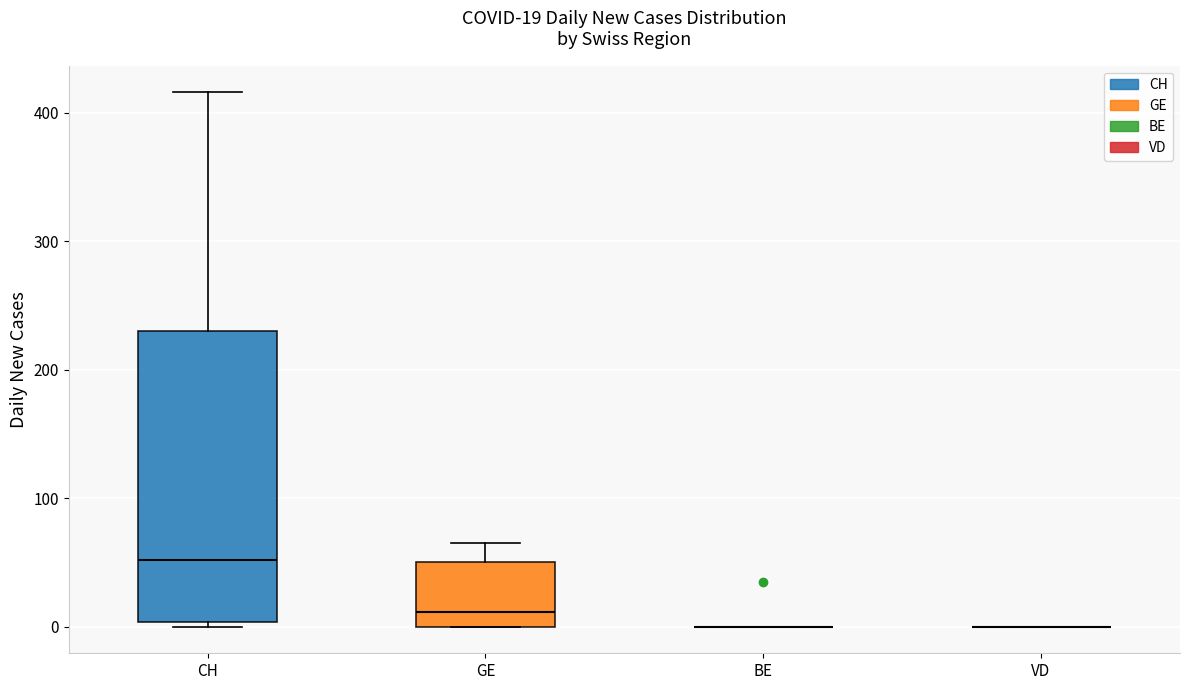

Which box is the tallest, from its lower edge to its upper edge?

CH